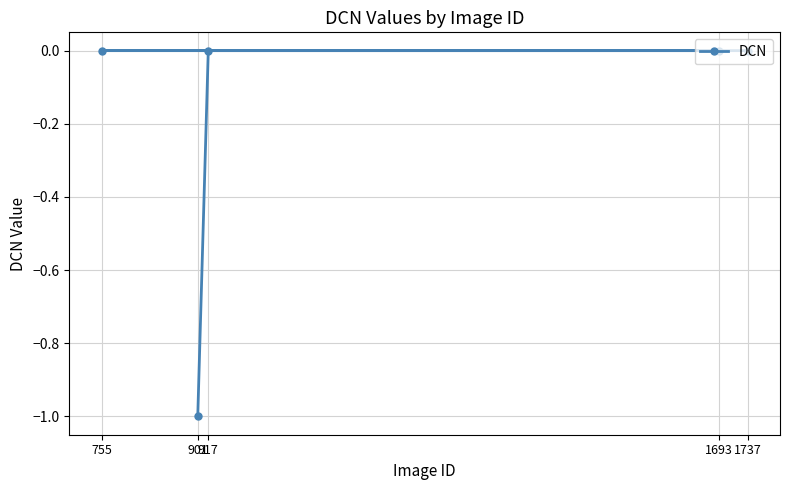

Does the chart have visible grid lines?

Yes